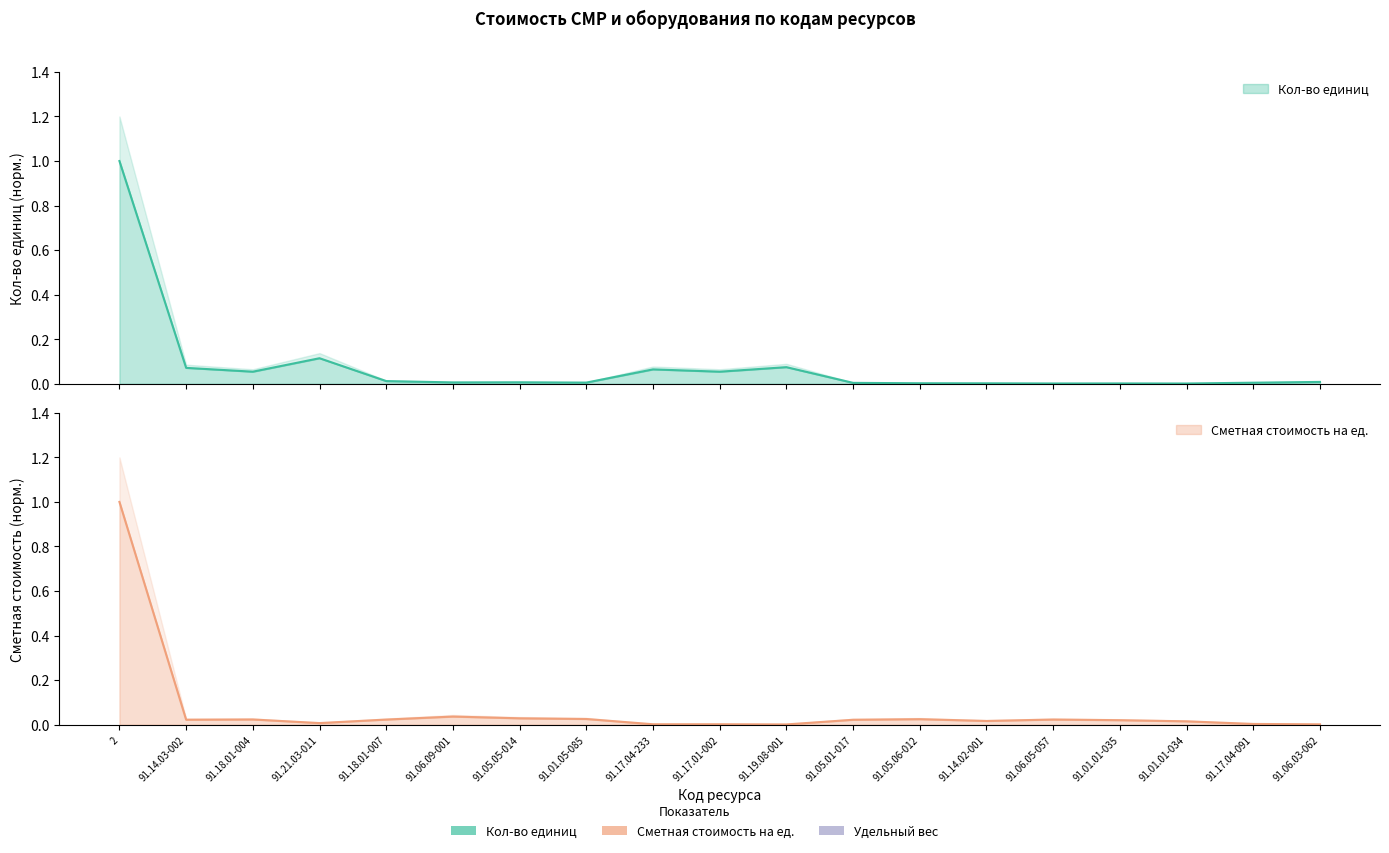

What is the value of the Кол-во единиц point at the 2nd from the left?

0.1